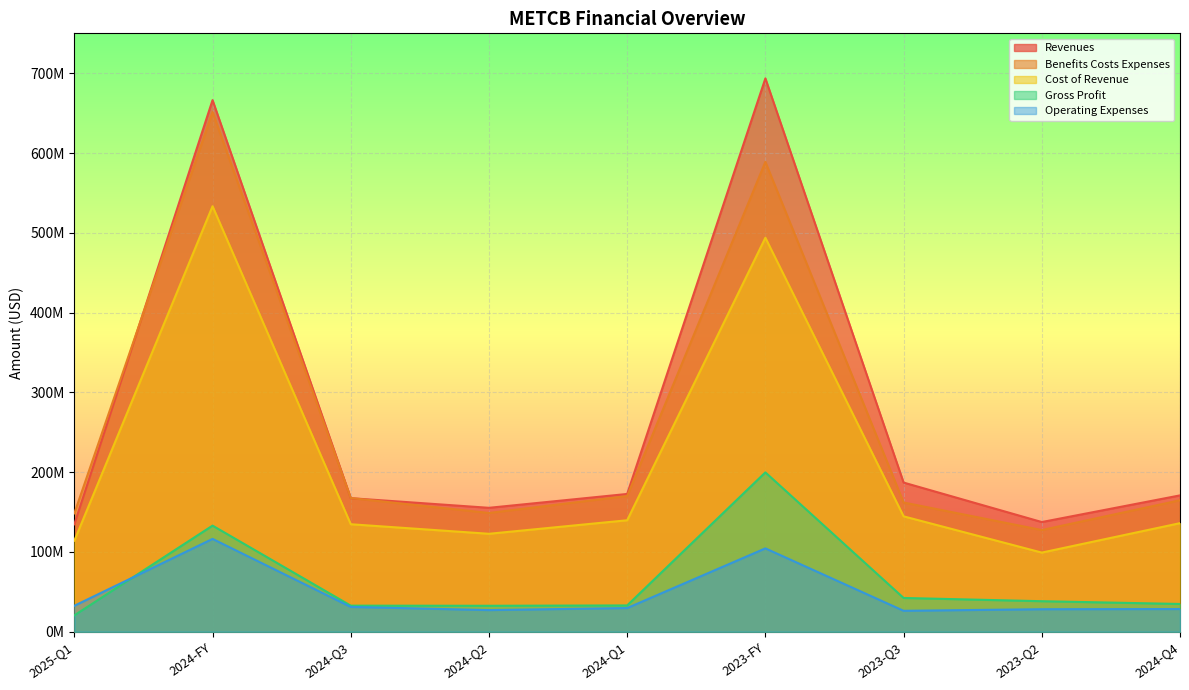

Does the chart display data point markers on the line(s)?

No